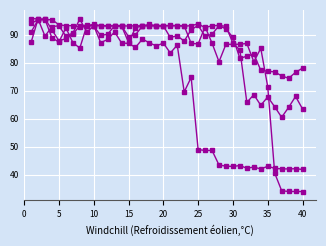

Does the chart have visible grid lines?

Yes